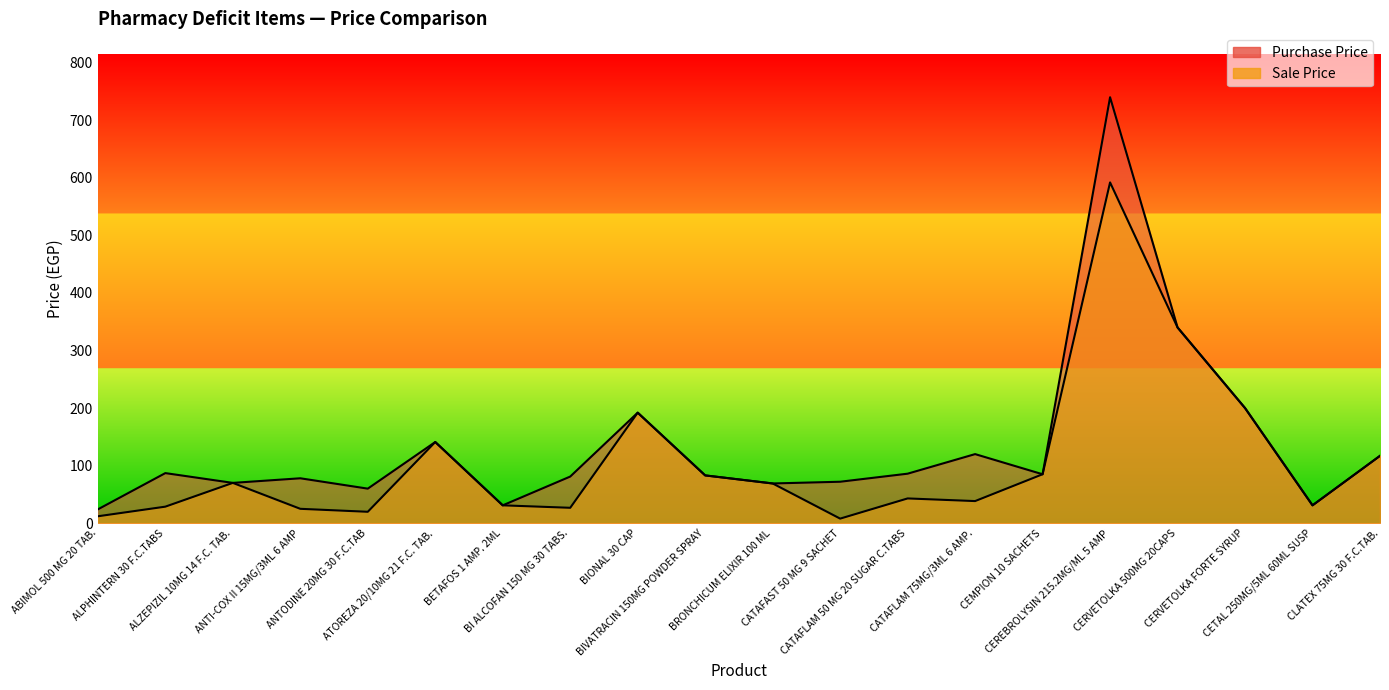

Reading left to right, what are all the values shown in this chart?

Sale Price: 12.0	28.7	70.0	25.0	19.8	141.0	31.0	26.7	192.0	83.0	69.0	7.9	43.0	38.4	85.0	592.0	340.0	200.0	31.0	117.0
Purchase Price: 24.0	87.0	70.0	78.0	60.0	141.0	31.0	81.0	192.0	83.0	69.0	72.0	86.0	120.0	85.0	740.0	340.0	200.0	31.0	117.0